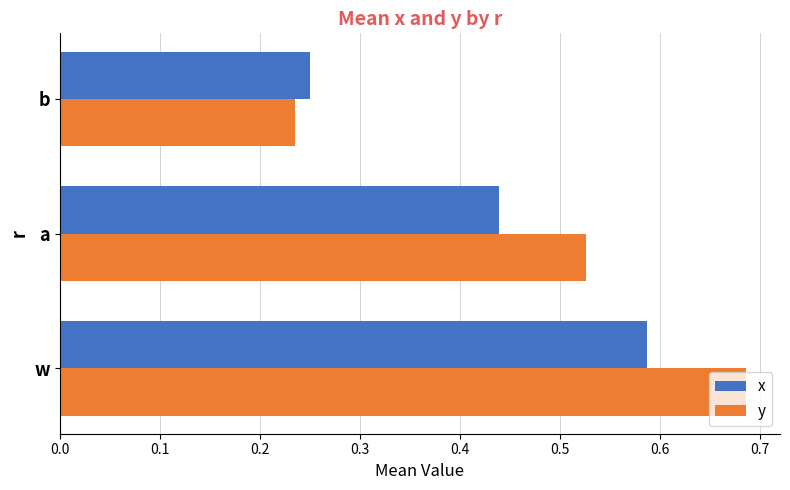

At which label does y reach its minimum?

b